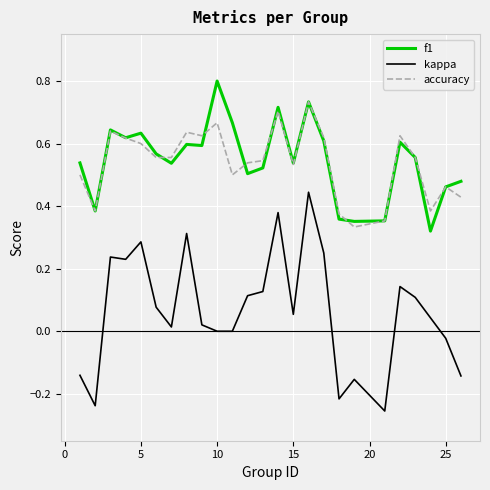

What is the maximum value shown in the chart?

0.8